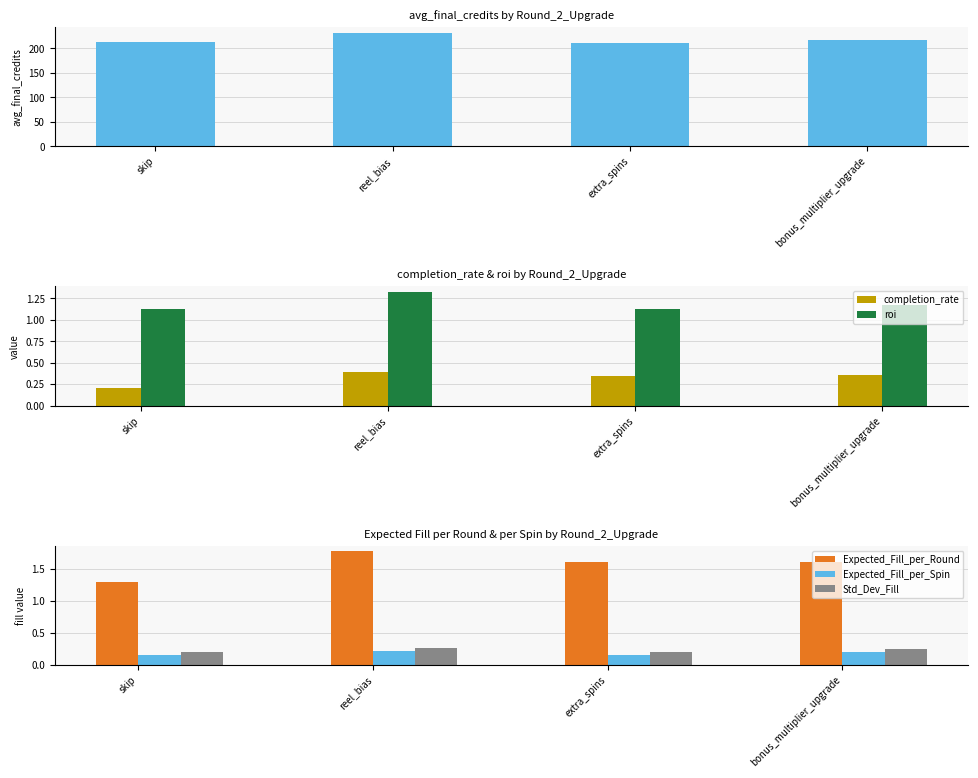

What is the label of the 3rd bar from the left?

extra_spins